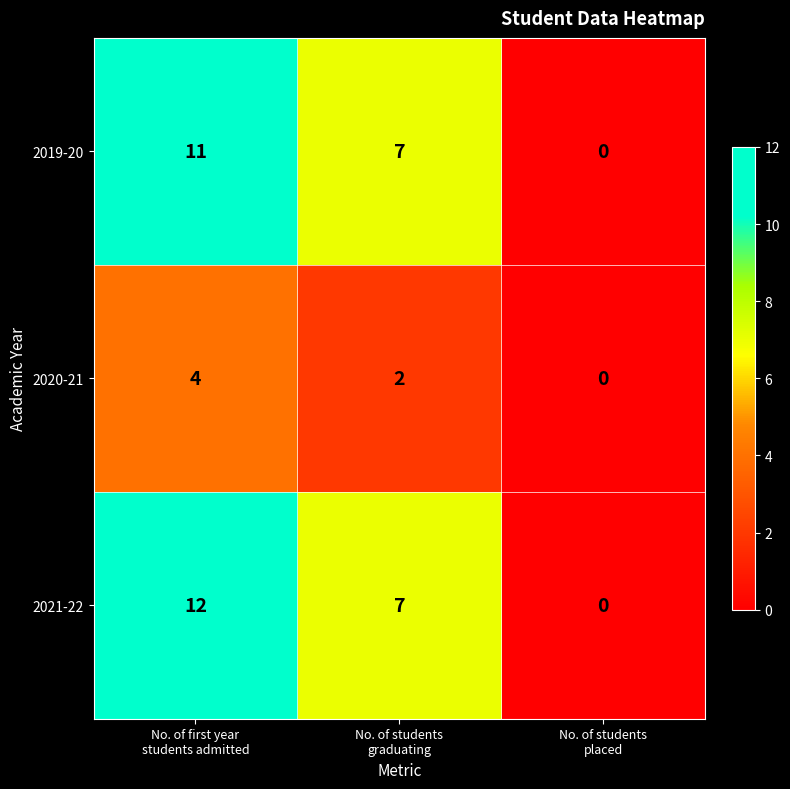

What is the spread (max minus min) of values at No. of students
graduating?

5